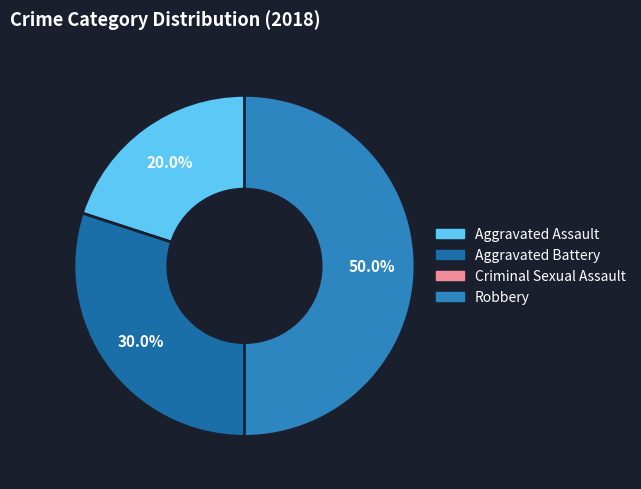

Rank the categories by value from lowest to highest.

Criminal Sexual Assault, Aggravated Assault, Aggravated Battery, Robbery